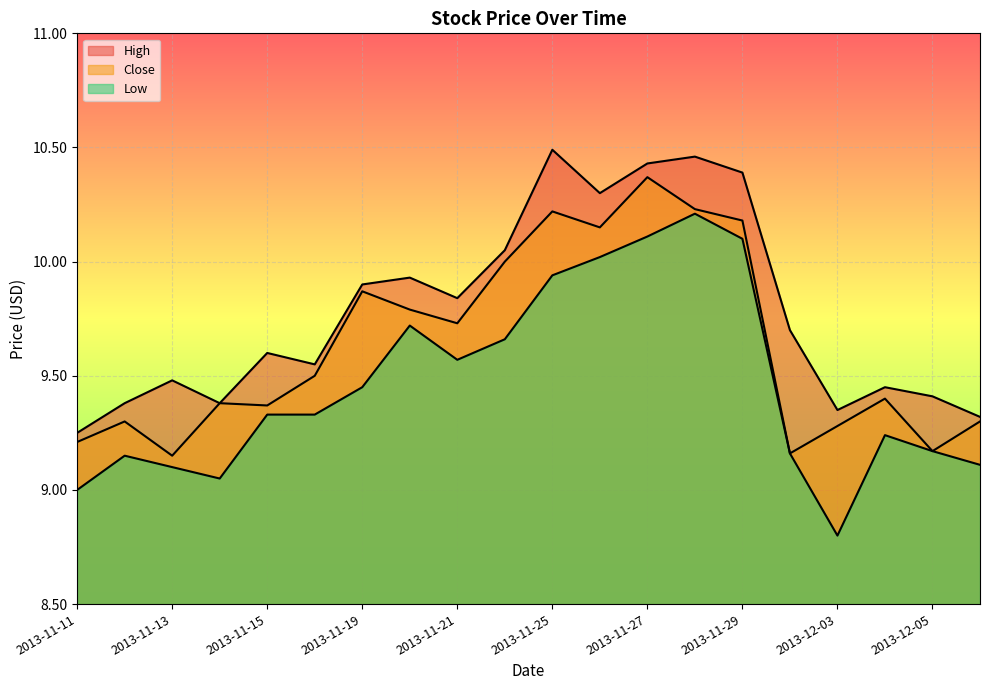

In Low, how many points are lower than both neighbors (excluding endpoints)?

3